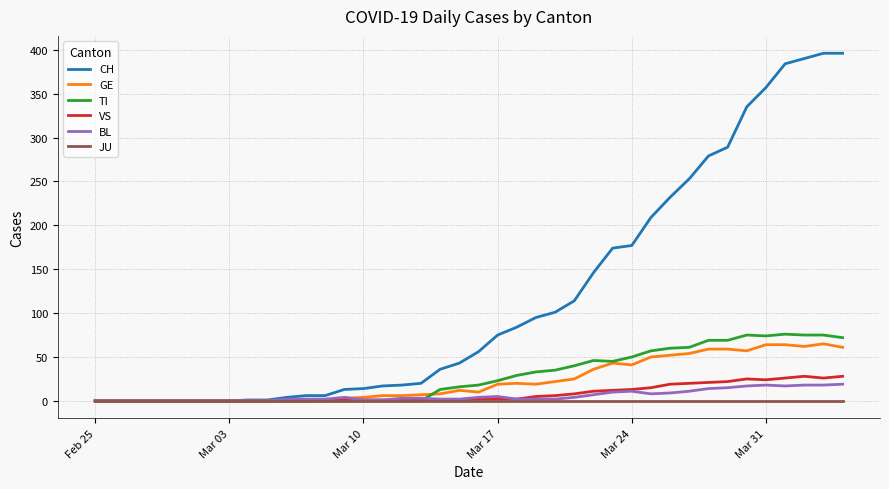

Which series has the largest range (max minus min)?

CH